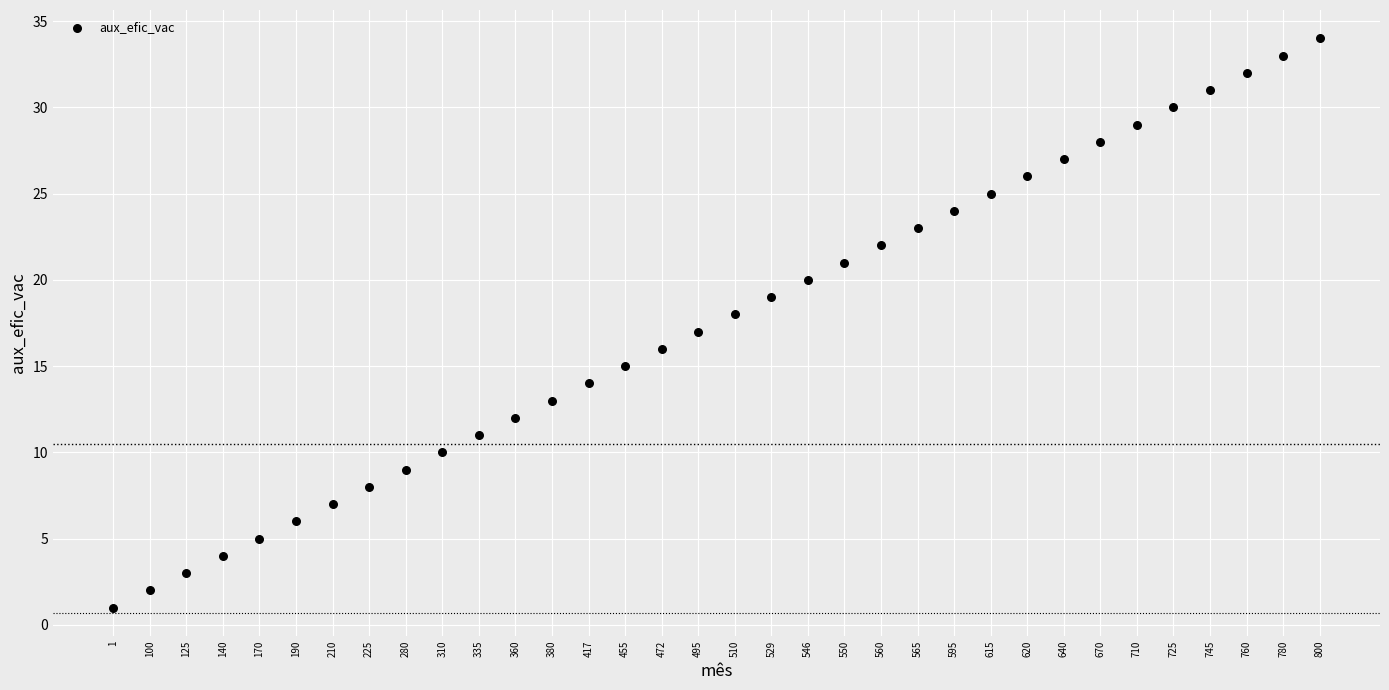

What is the range of Y values (max minus min)?

33